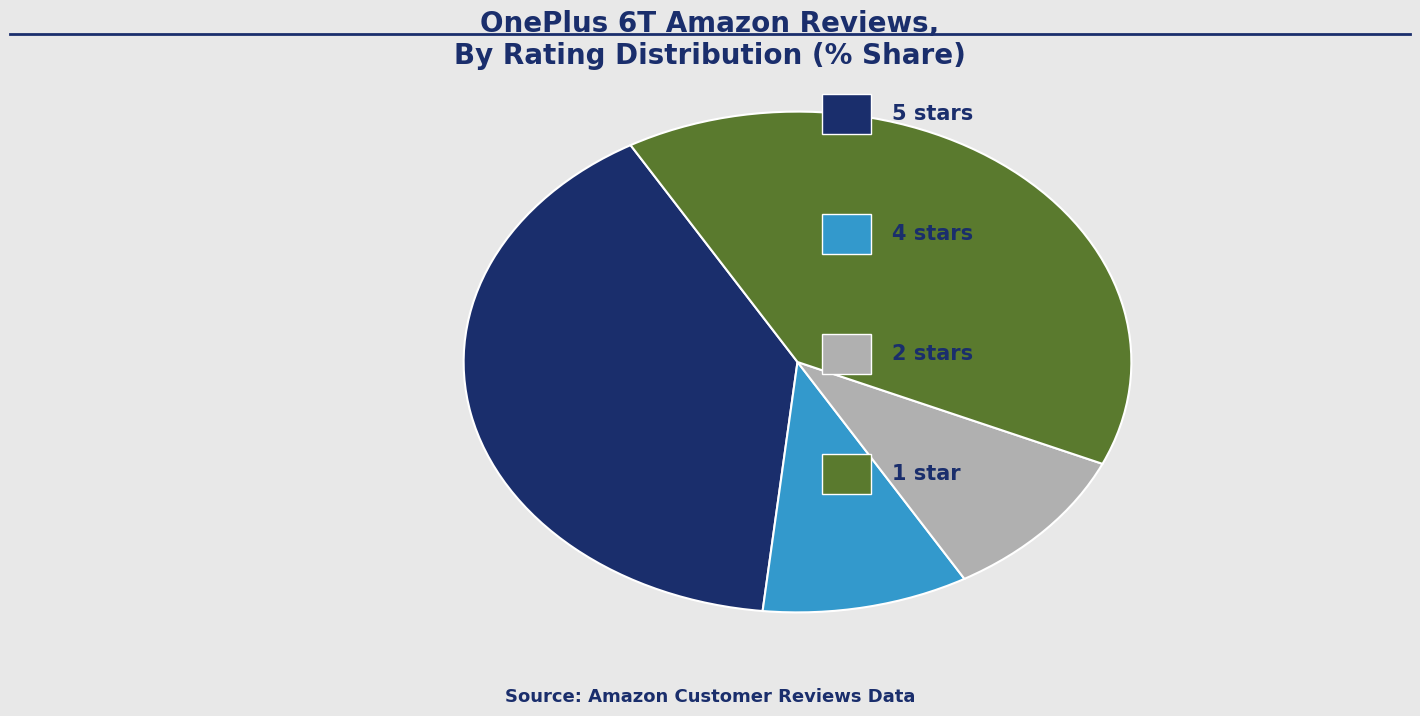

Does any single category account for the majority?

No